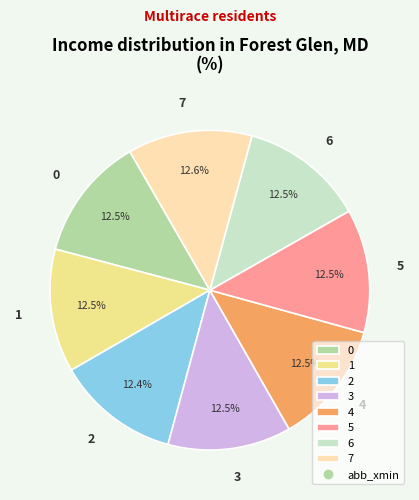

Approximately how many times larger is the value at 2 compared to 4?

1.0